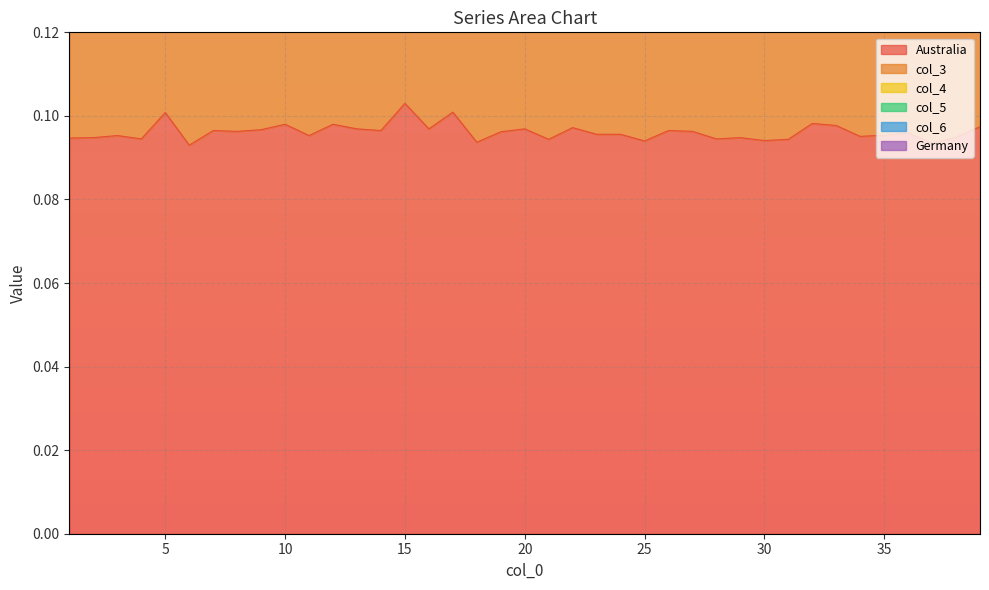

True or false: Australia has a value of 0.1 at 3.

False